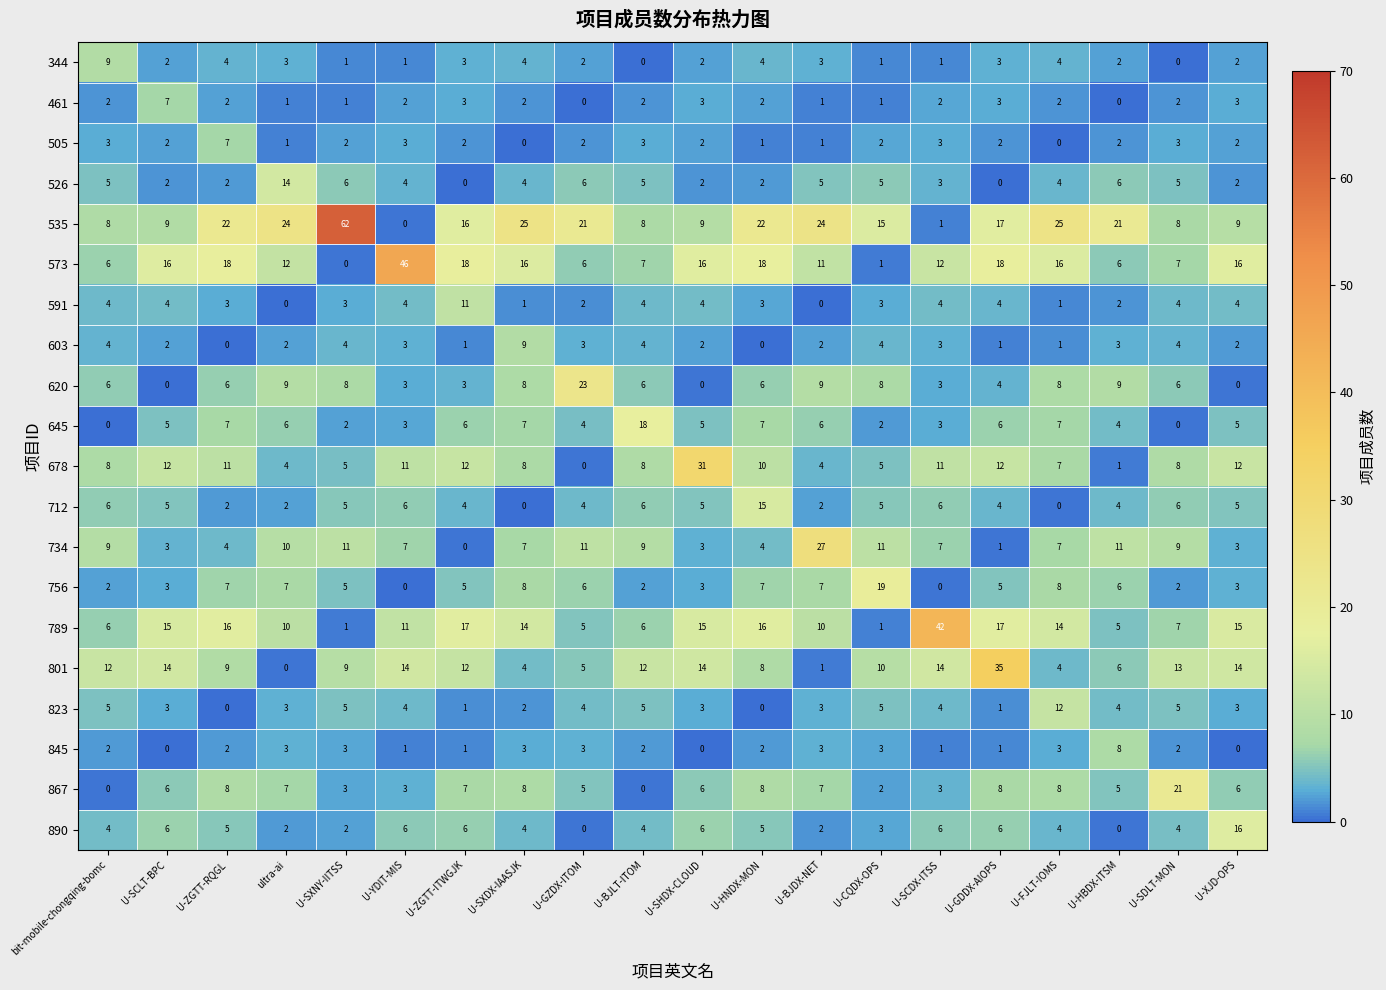

What is the spread (max minus min) of values at U-XJD-OPS?

16